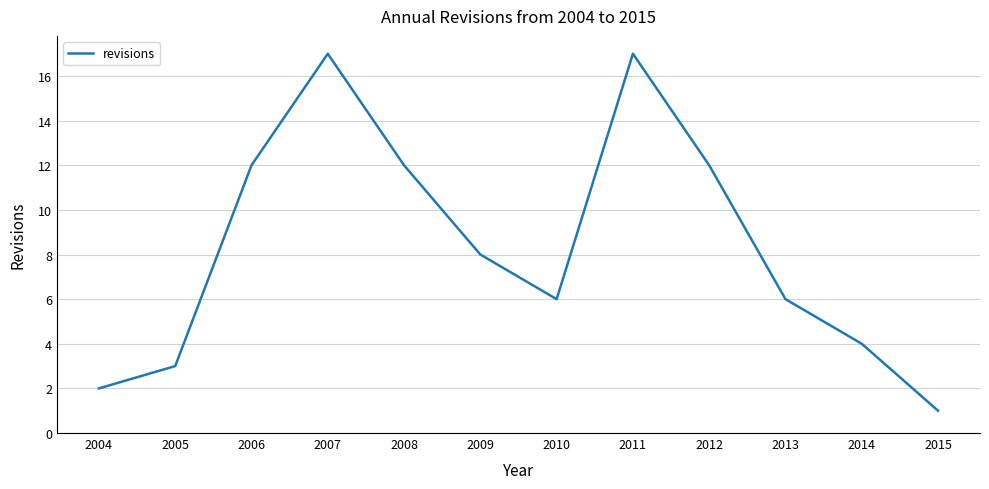

Reading left to right, extract all data points from this chart.

2004=2	2005=3	2006=12	2007=17	2008=12	2009=8	2010=6	2011=17	2012=12	2013=6	2014=4	2015=1